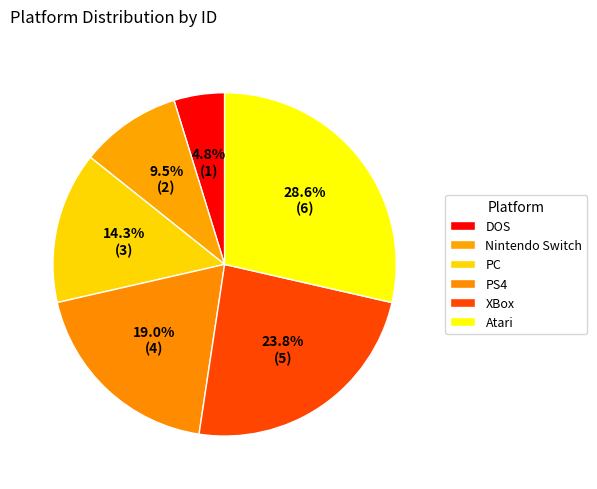

To the nearest percent, what is the combined percentage of DOS and PC?

19%